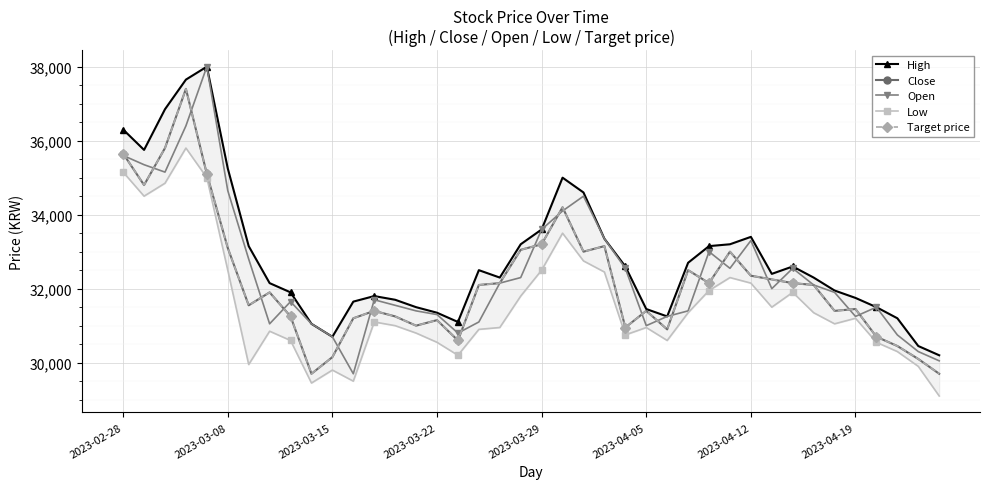

Where does the Open series first go above 32000?

2023-02-28